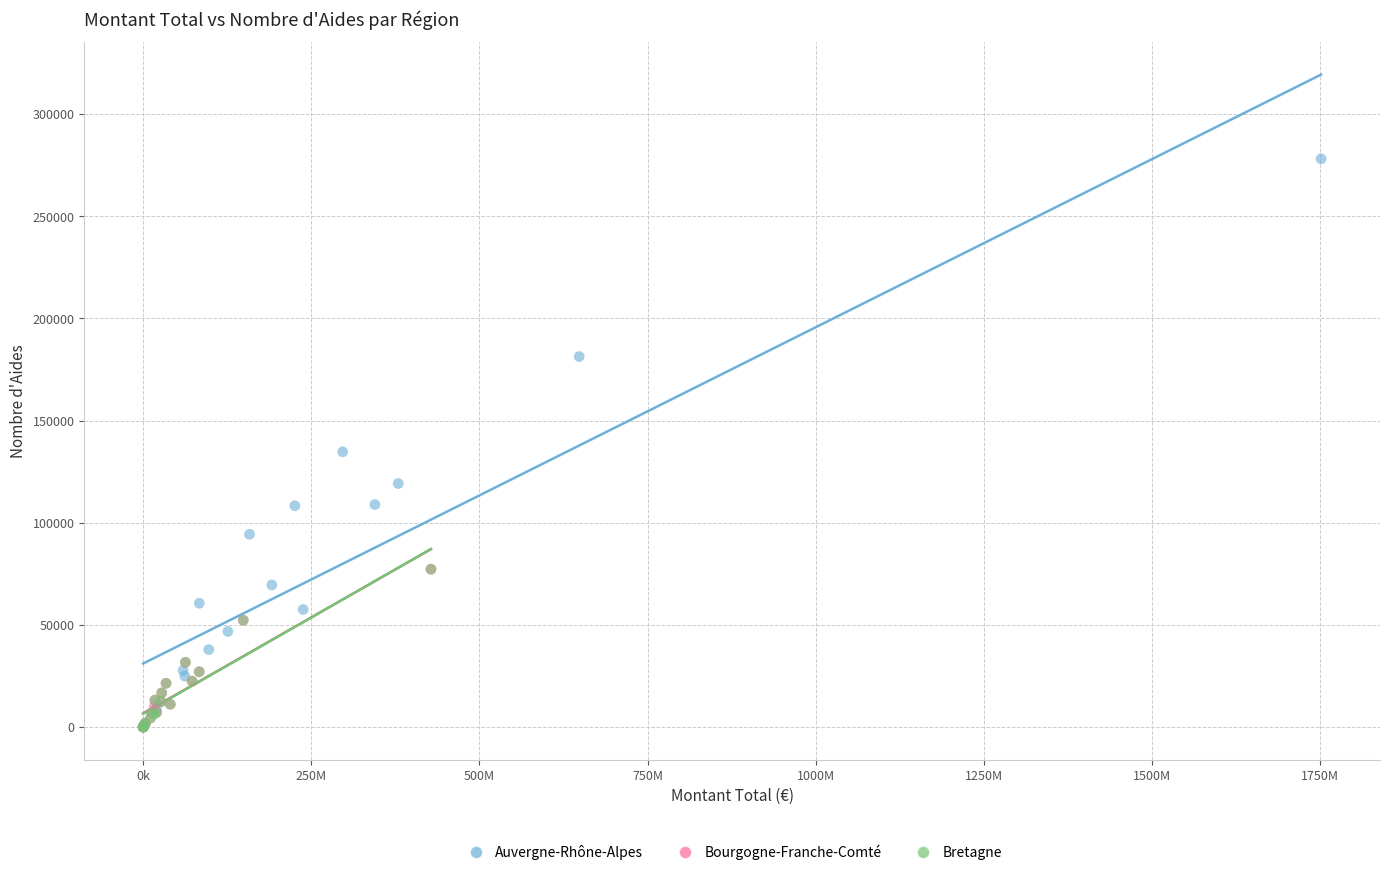

Which series contains the highest Y value?

Auvergne-Rhône-Alpes